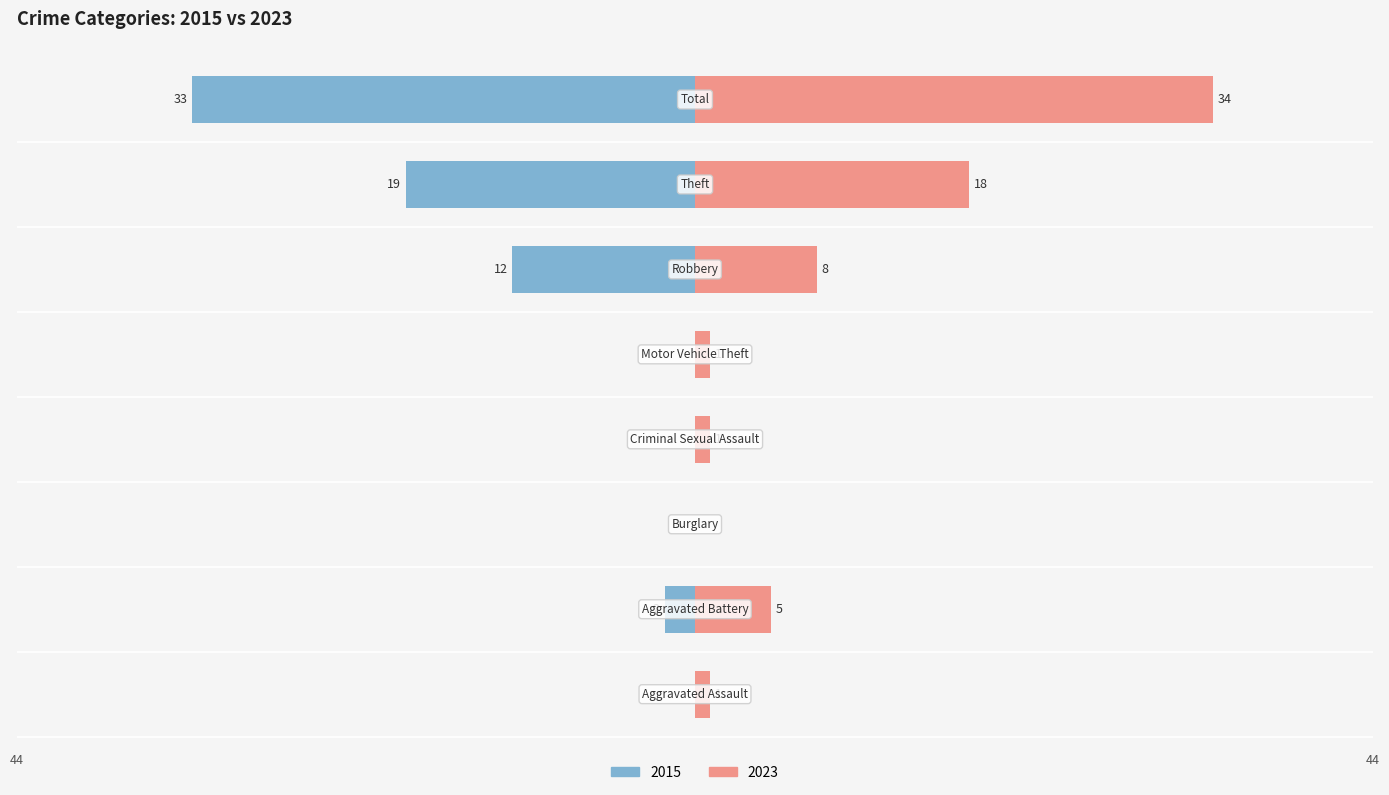

What is the label of the 2nd bar from the right?

Theft